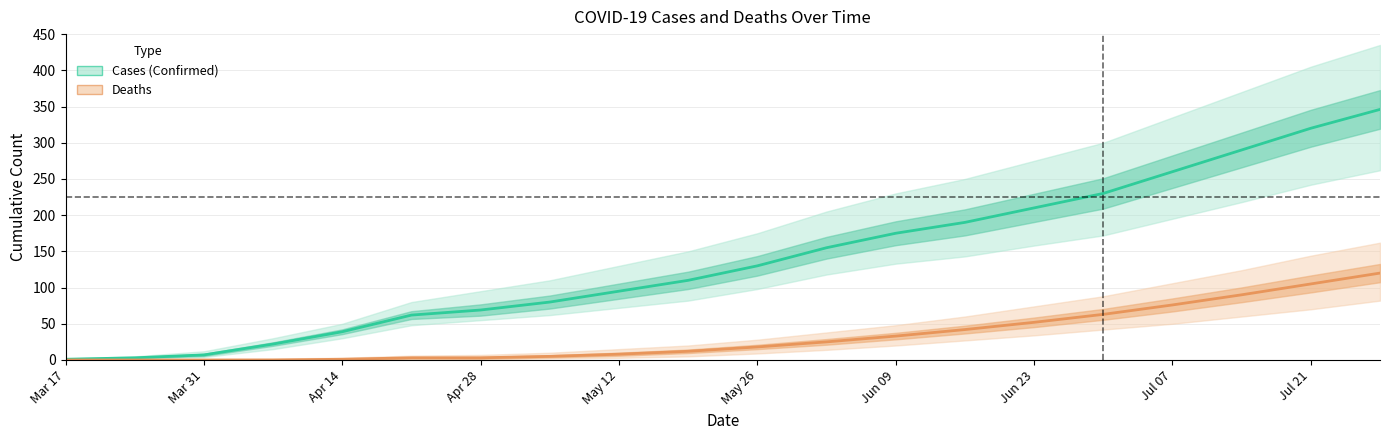

What is the difference between the maximum and minimum values in the Deaths series?

120